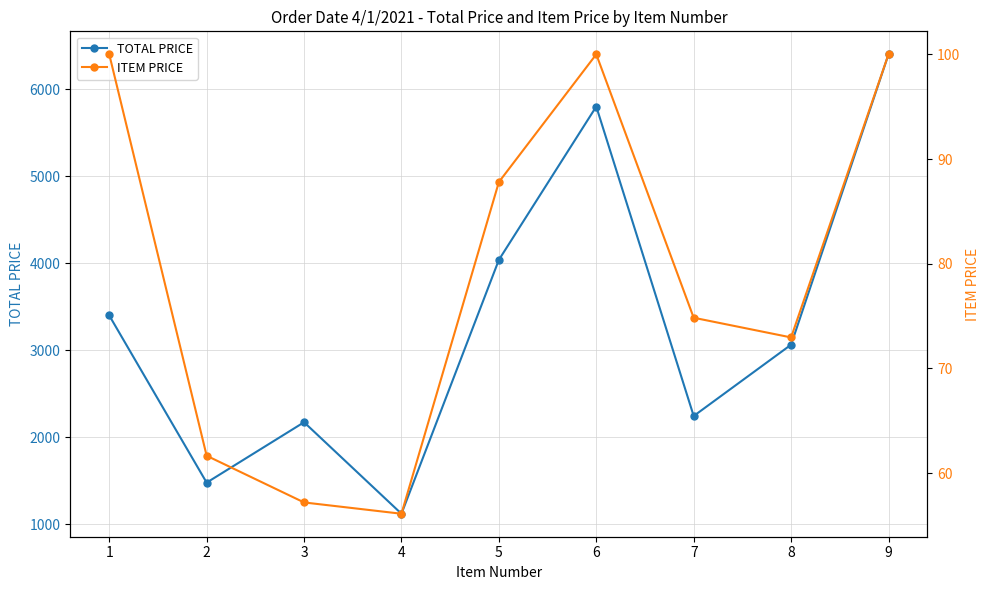

How many interior local peaks does the ITEM PRICE series have?

1